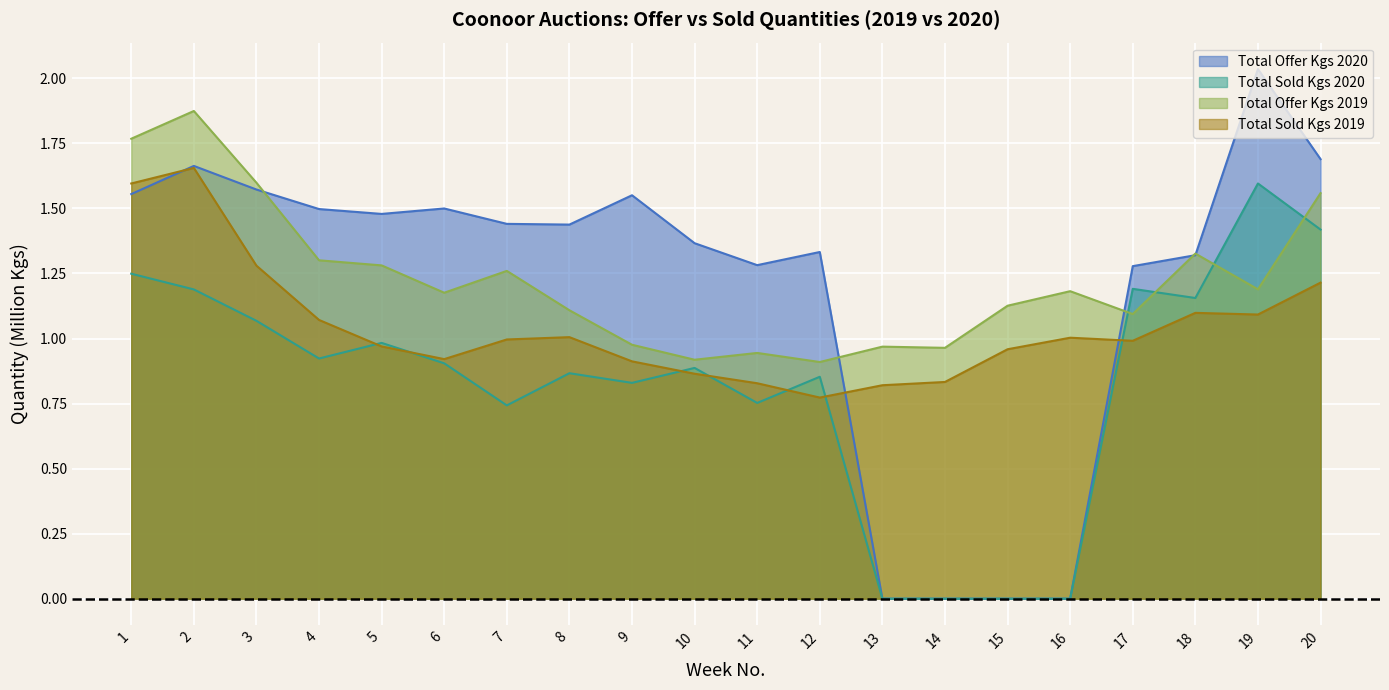

How many interior local peaks does the Total Sold Kgs 2020 series have?

6